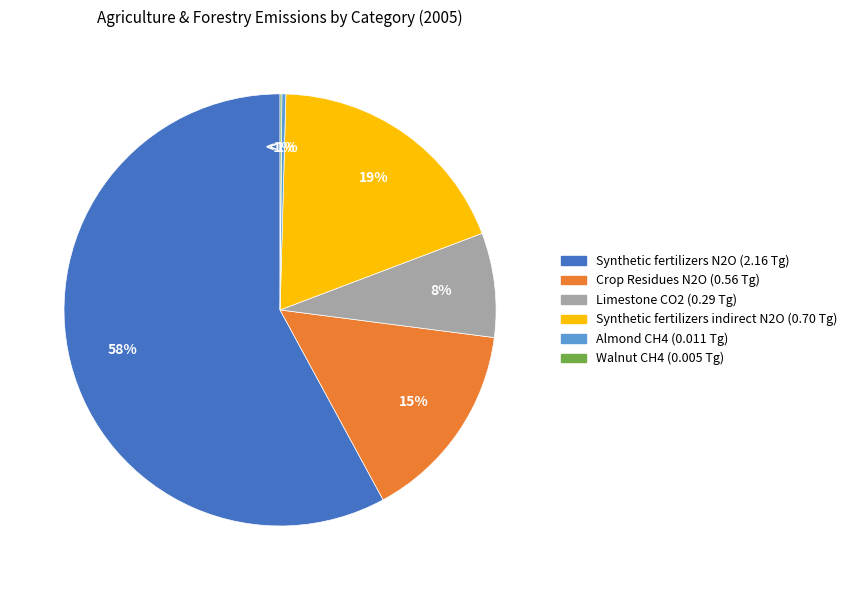

How many slices are in this pie chart?

6